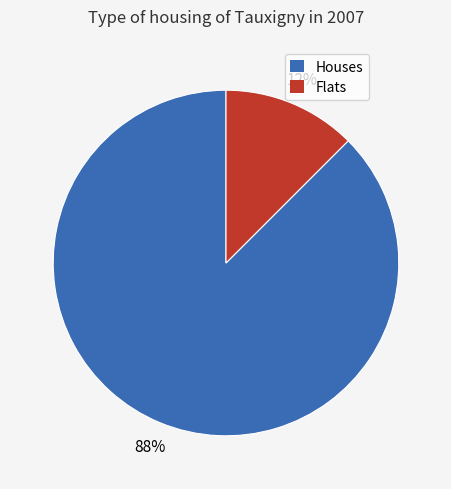

Is there any slice that represents more than half of the pie?

Yes